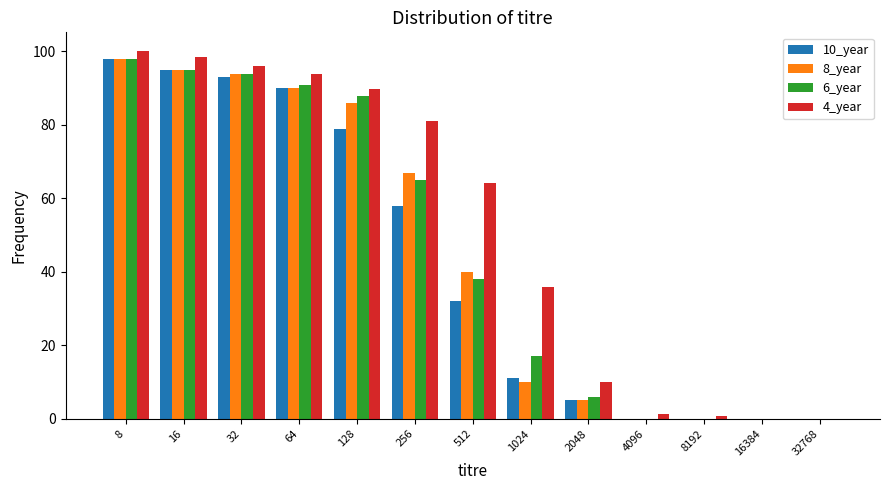

How many groups of bars are there?

13